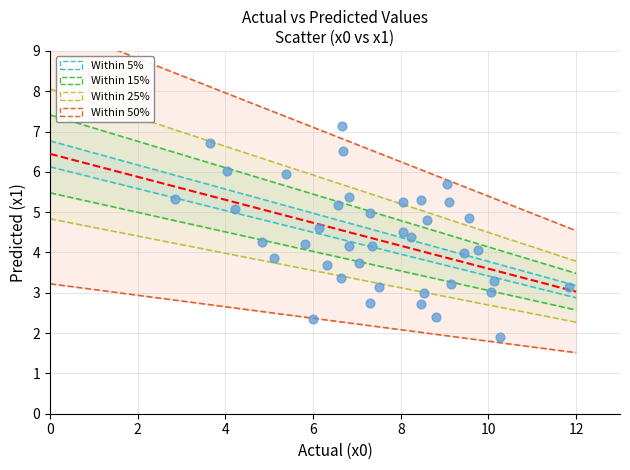

What is the range of Y values (max minus min)?

5.2